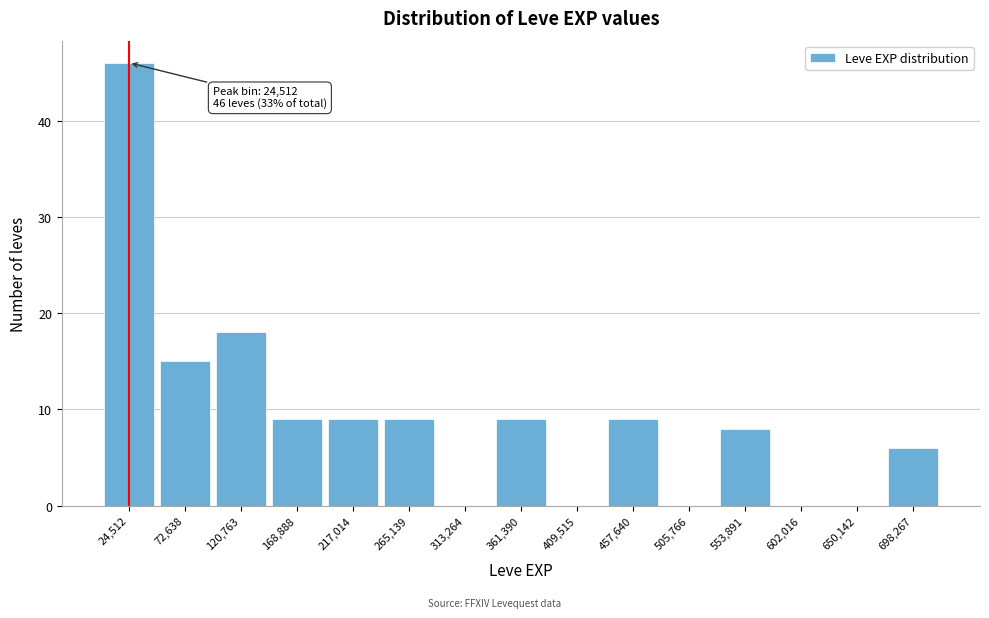

Over which range of the x-axis is the bar tallest?

0 to 50000